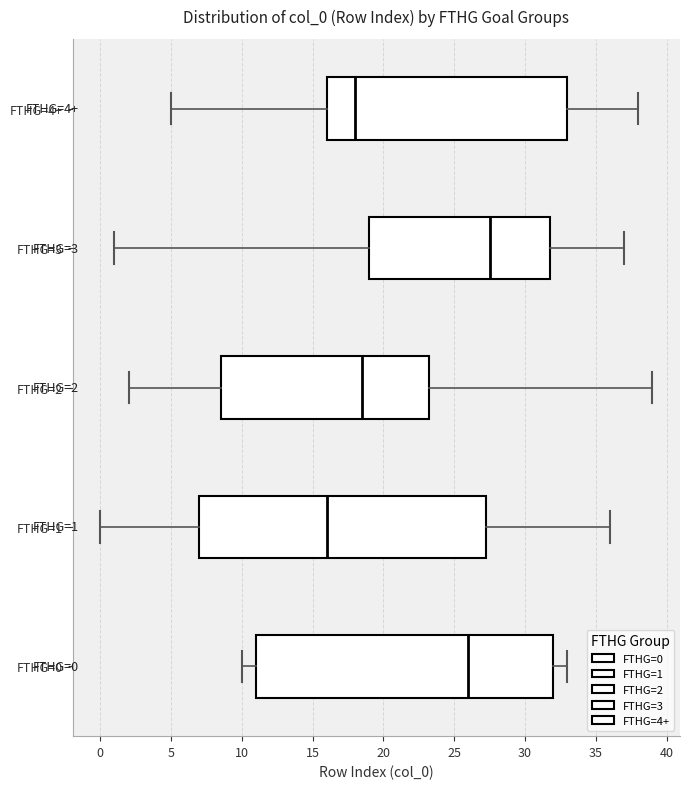

Which box has the furthest to the right median line?

FTHG=3